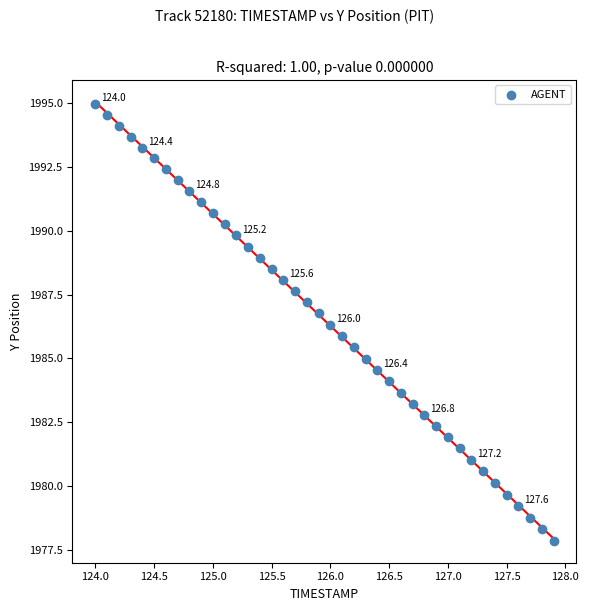

What is the range of X values (max minus min)?

3.9